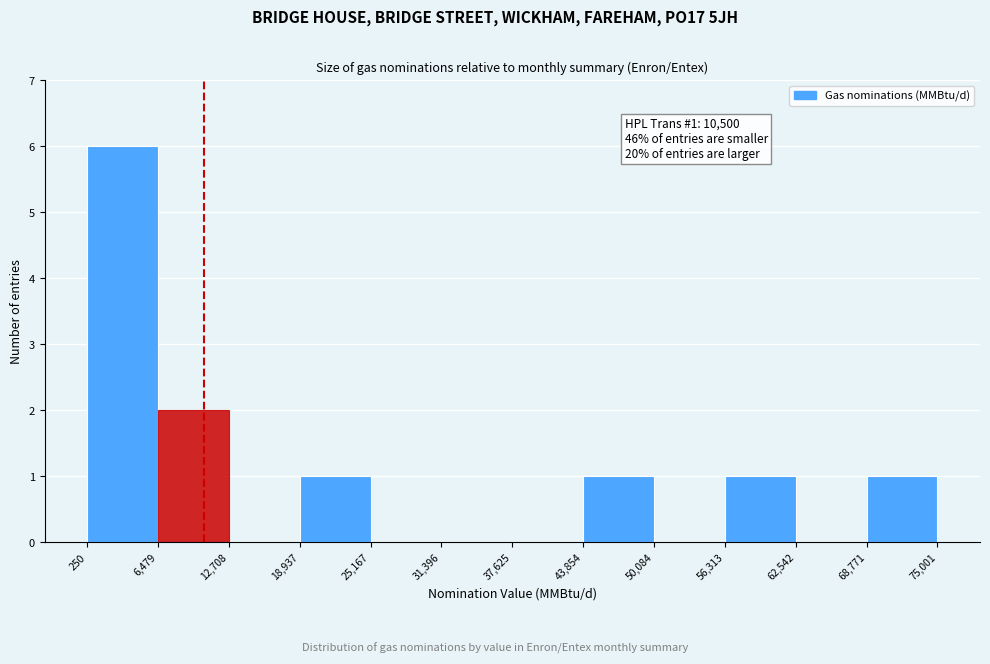

Over which range of the x-axis is the bar tallest?

250 to 6,479